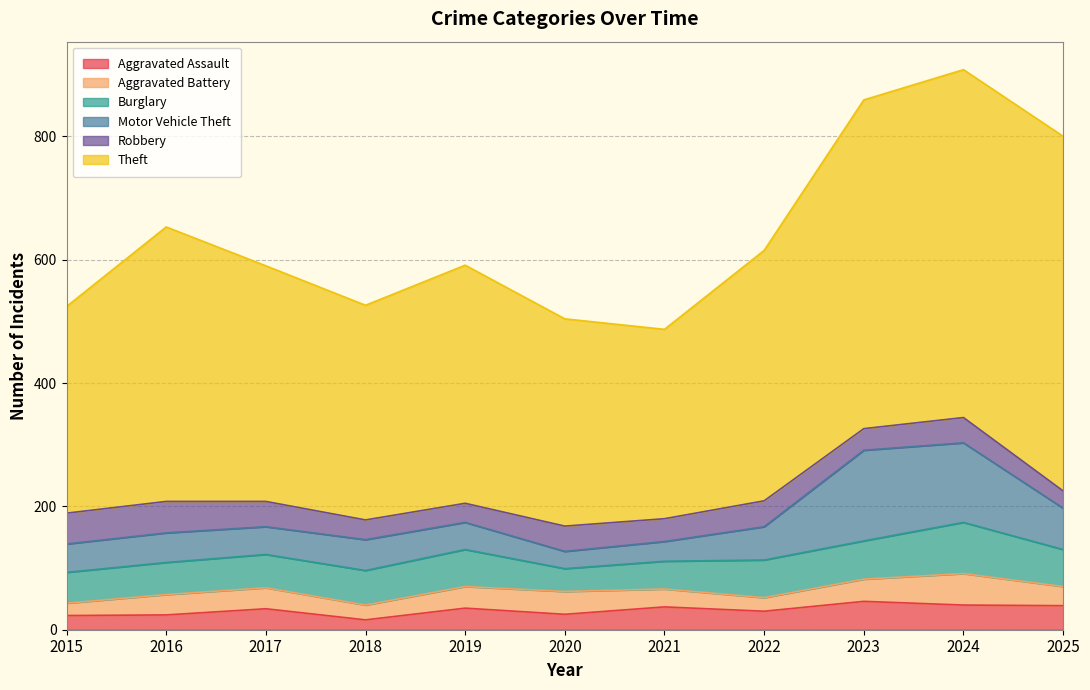

Which has a higher value, 2018 or 2024?

2024